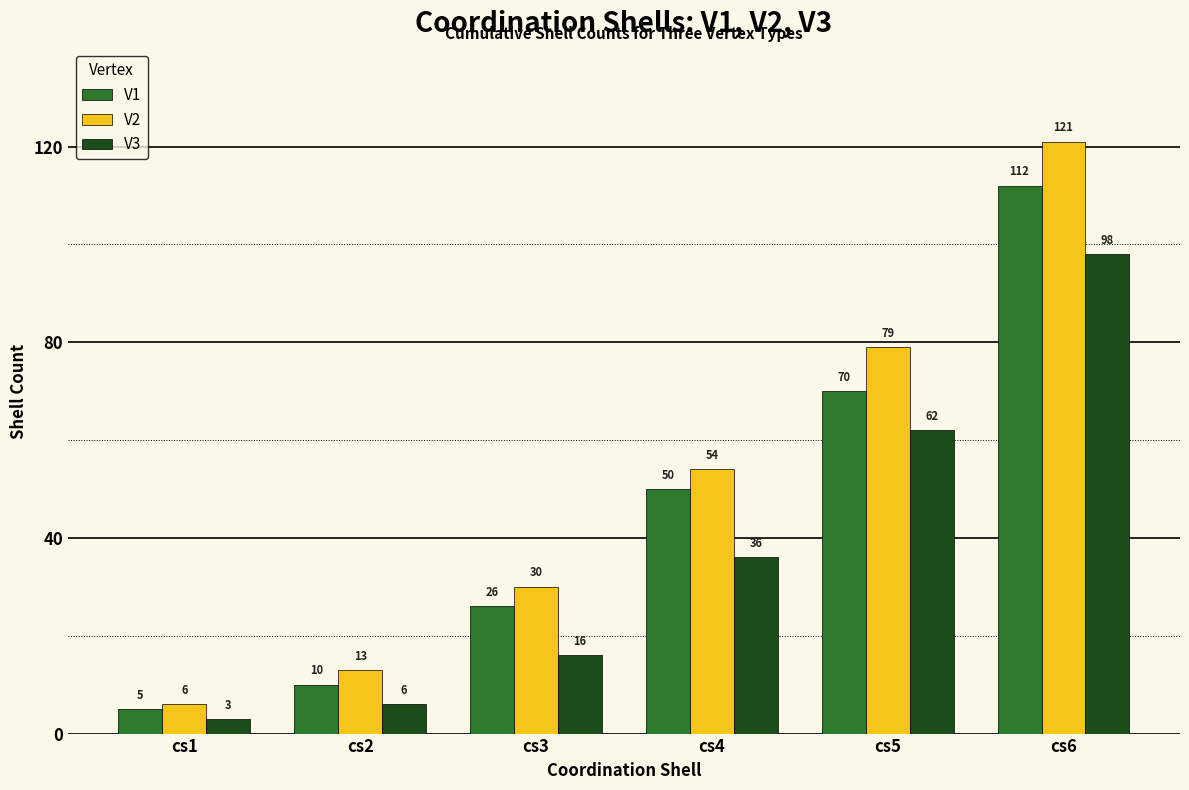

Rank the series by their maximum value, from highest to lowest.

V2, V1, V3